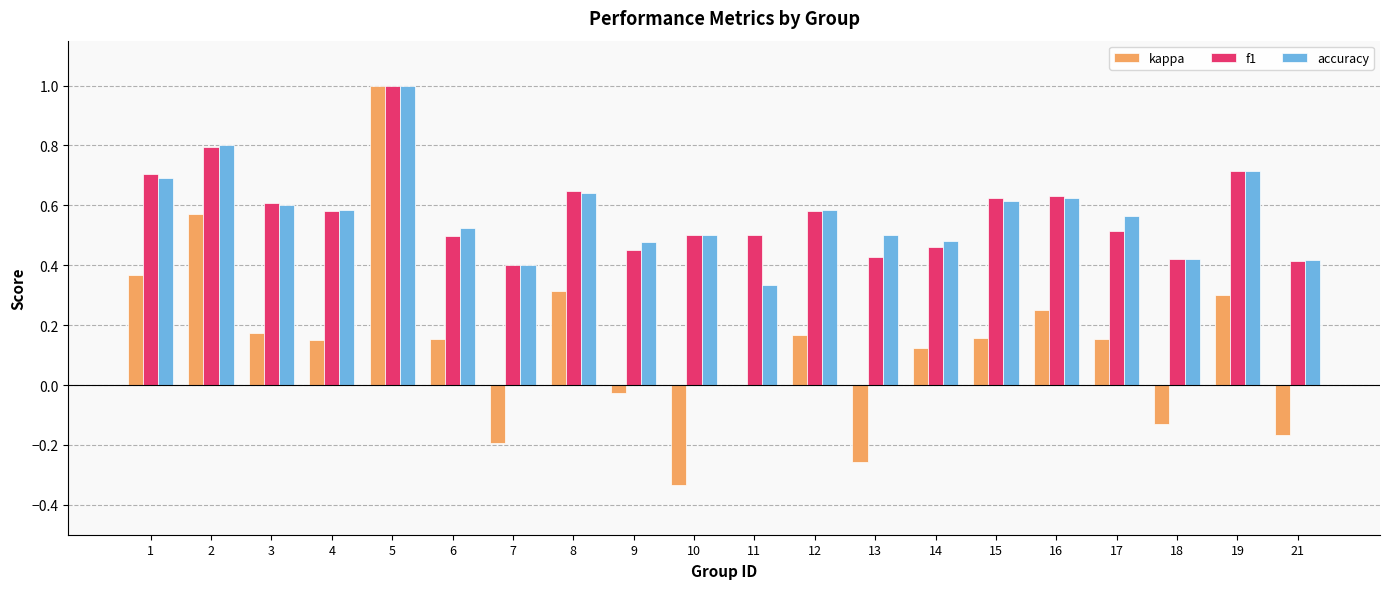

What is the maximum value shown in the chart?

1.0